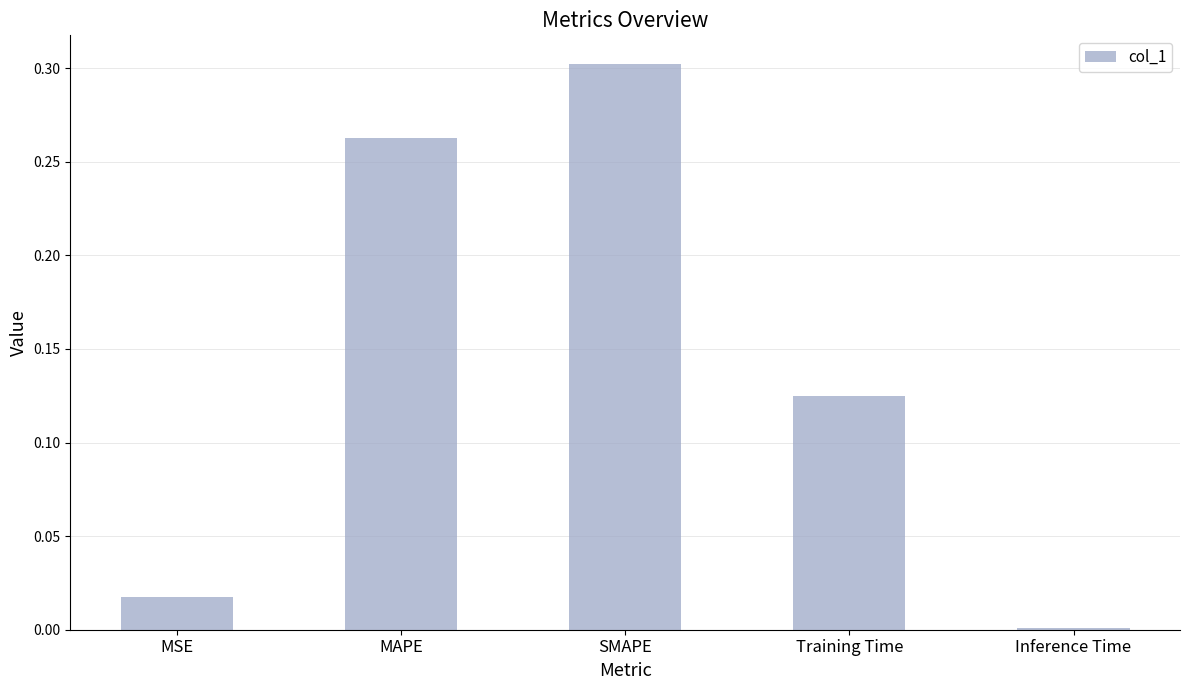

What position from the left is Training Time?

4